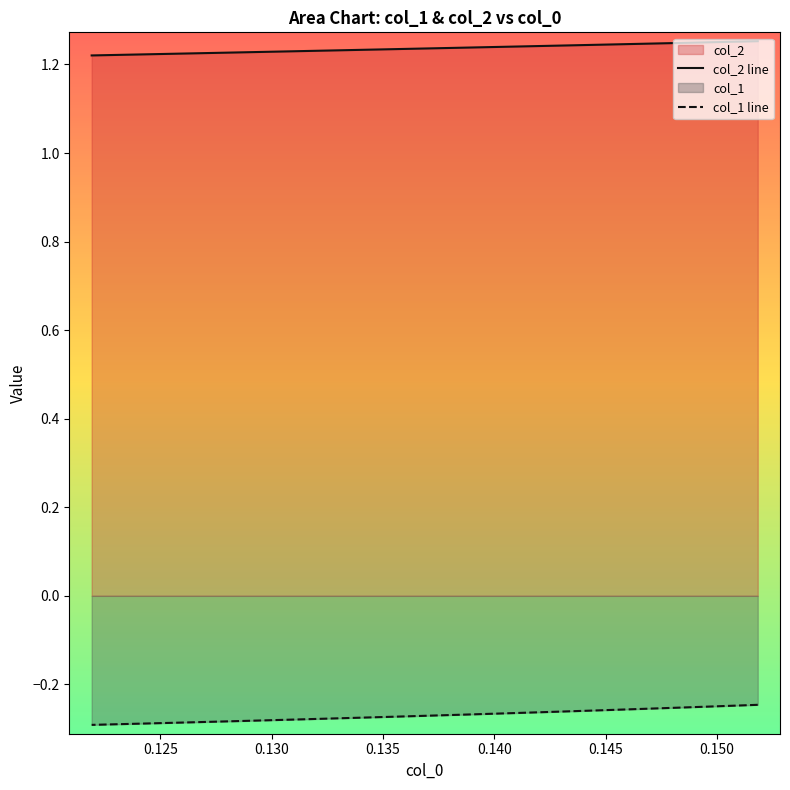

What is the lowest value of the col_2 series?

1.2